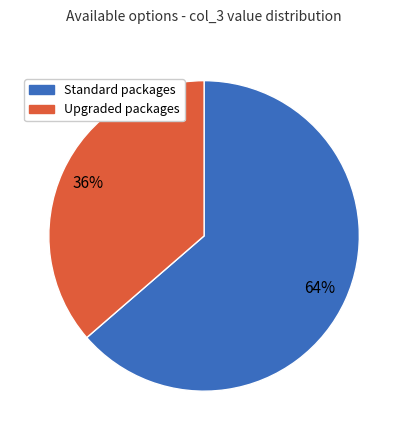

To the nearest percent, what is the average slice percentage?

50%